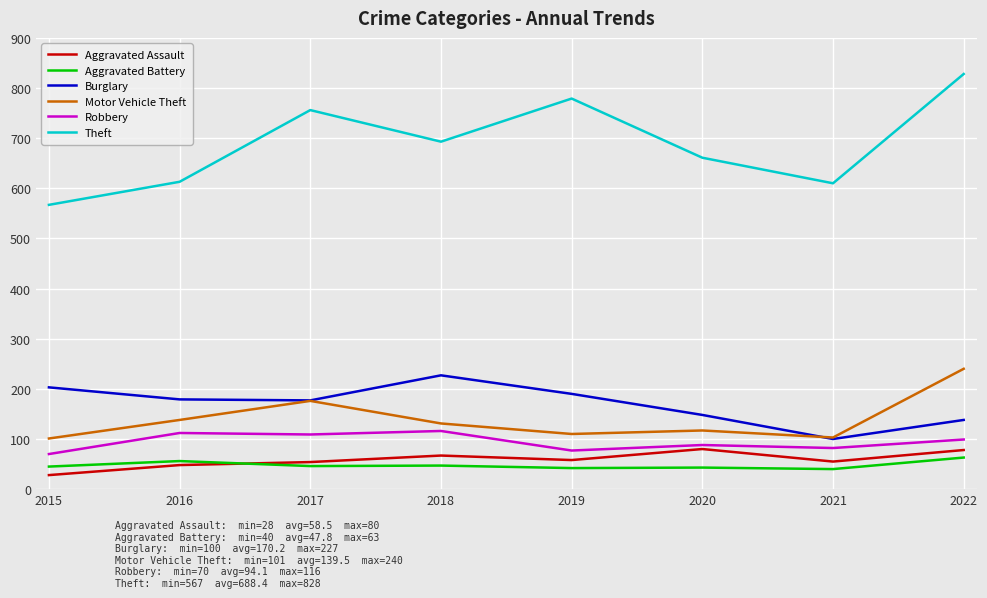

Is the value of Robbery at 2015 greater than the value of Aggravated Battery at 2016?

Yes